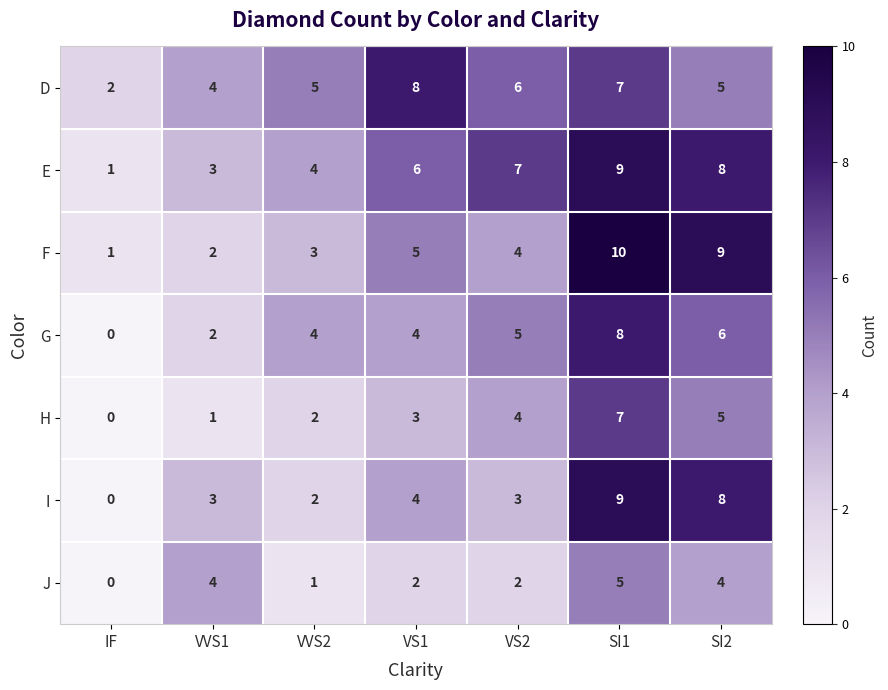

Count the J values in the range 1 to 4.

5